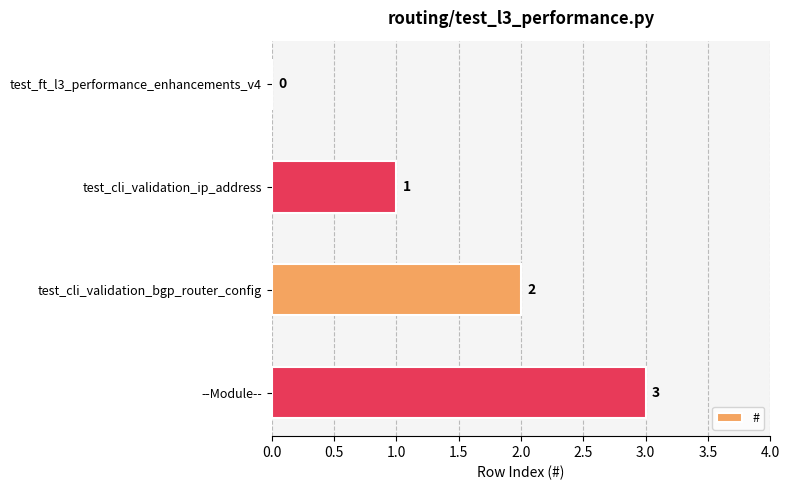

What is the change in value from test_ft_l3_performance_enhancements_v4 to --Module--?

+3